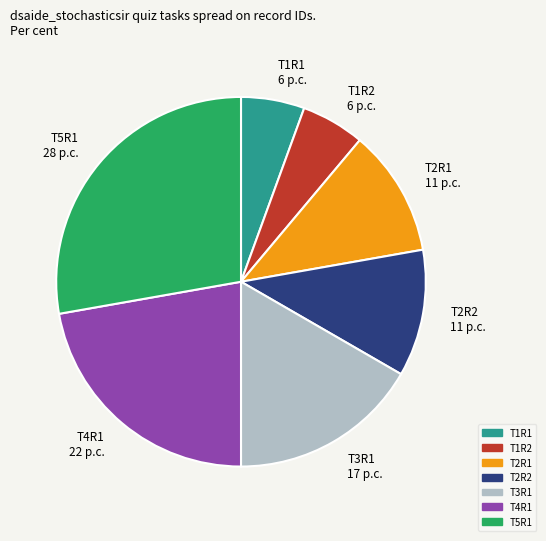

Is it true that T1R2 is 1% of the pie?

False